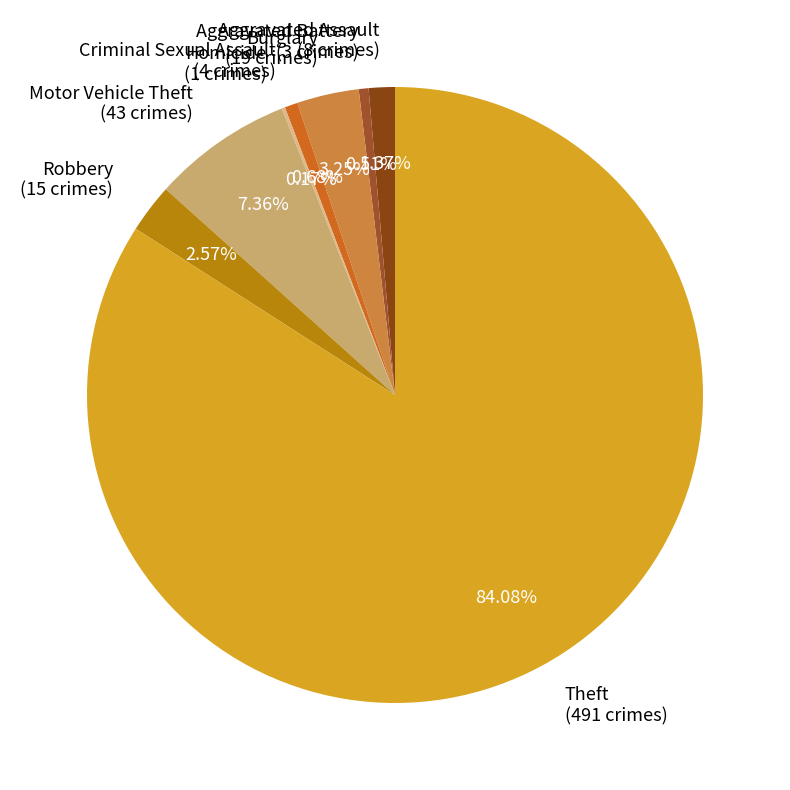

To the nearest percent, what portion does Aggravated Battery represent?

1%